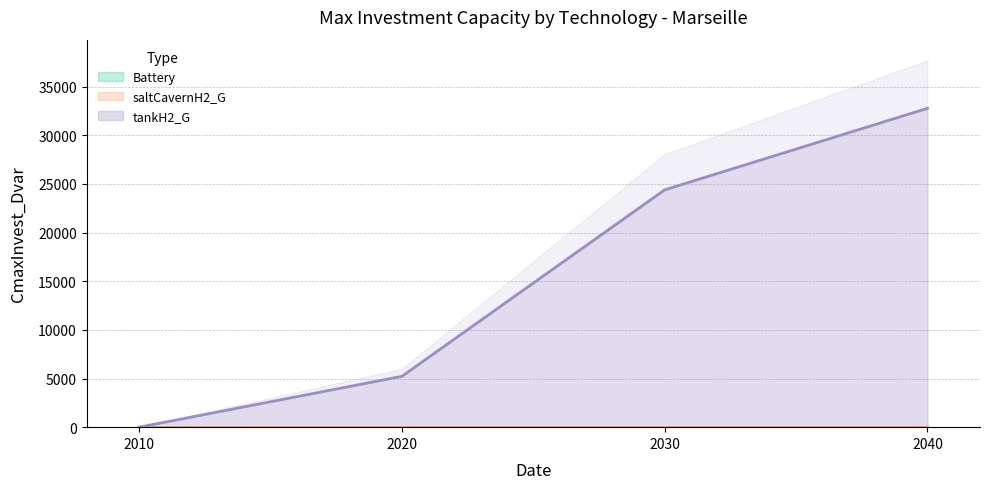

Reading right to left, extract all data points from this chart.

Battery: 0.0	0.0	0.0	0.0
saltCavernH2_G: 0.0	0.0	0.0	0.0
tankH2_G: 32767.2	24388.5	5226.1	0.0